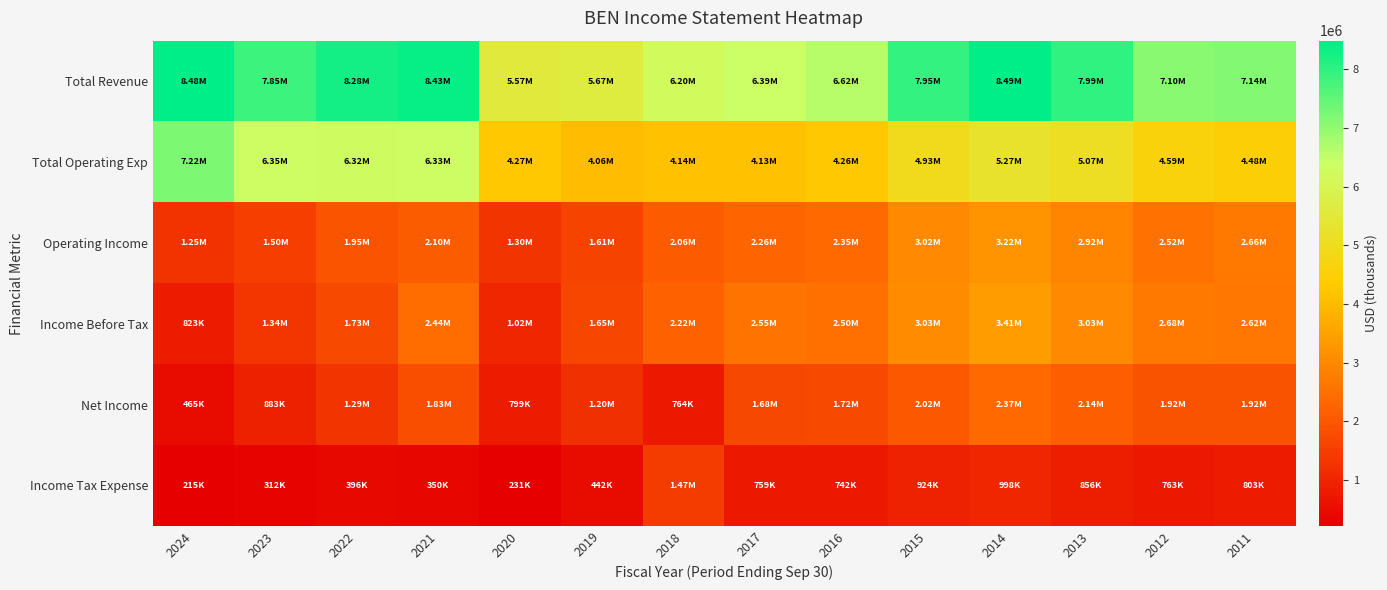

Reading right to left, transcribe all the data shown in this chart.

Total Revenue: 2011=7140000	2012=7101000	2013=7985000	2014=8491400	2015=7948700	2016=6618000	2017=6392200	2018=6204500	2019=5669400	2020=5566500	2021=8425500	2022=8275300	2023=7849400	2024=8478000
Total Operating Exp: 2011=4480200	2012=4585800	2013=5066100	2014=5270800	2015=4931100	2016=4263400	2017=4128700	2018=4141400	2019=4060600	2020=4267000	2021=6330300	2022=6321800	2023=6349300	2024=7225000
Operating Income: 2011=2659800	2012=2515200	2013=2918900	2014=3220600	2015=3017600	2016=2354600	2017=2263500	2018=2063100	2019=1608800	2020=1299500	2021=2095200	2022=1953500	2023=1500100	2024=1253000
Income Before Tax: 2011=2624200	2012=2678200	2013=3026600	2014=3409600	2015=3028400	2016=2499800	2017=2549100	2018=2215200	2019=1647800	2020=1017900	2021=2444200	2022=1729400	2023=1338000	2024=823200
Net Income: 2011=1915000	2012=1919700	2013=2136300	2014=2370000	2015=2023300	2016=1715800	2017=1684300	2018=764400	2019=1195700	2020=798900	2021=1831200	2022=1291900	2023=882800	2024=464800
Income Tax Expense: 2011=803400	2012=762700	2013=855900	2014=997900	2015=923700	2016=742100	2017=759400	2018=1472500	2019=442300	2020=230800	2021=349600	2022=396200	2023=312300	2024=215300